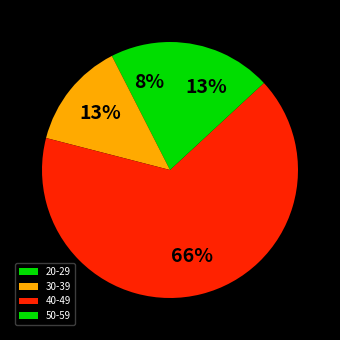

How many slices are in this pie chart?

4